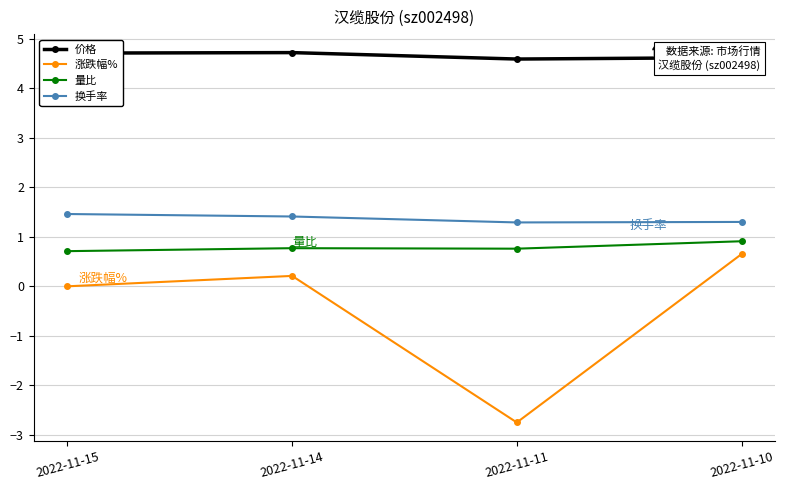

True or false: 价格 has a value of 8.3 at 2022-11-14.

False